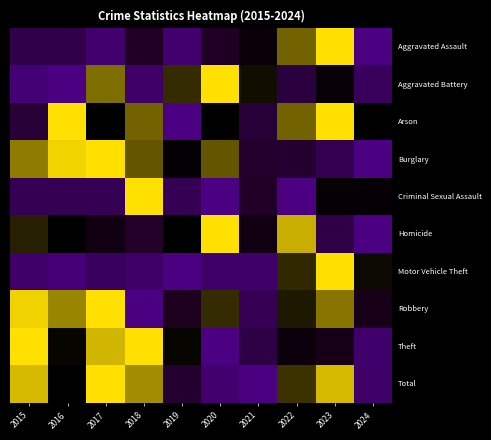

Which label corresponds to the largest value in the chart?

2023